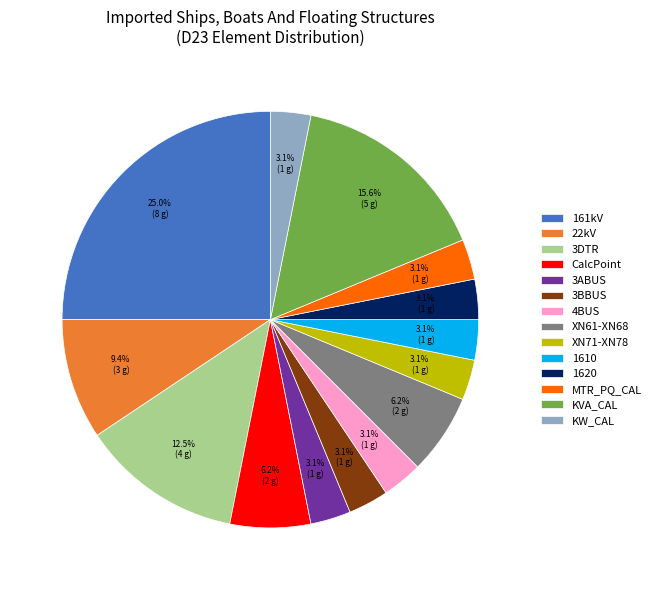

To the nearest percent, what is the combined percentage of 1620 and KW_CAL?

6%